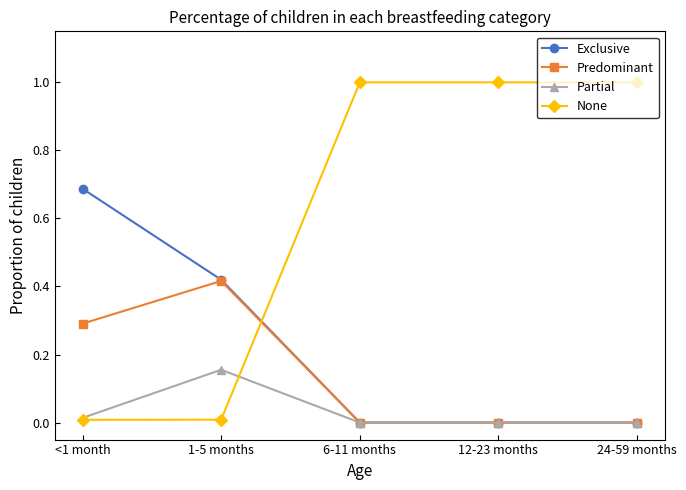

List the series in order of their peak value, lowest first.

Partial, Predominant, Exclusive, None